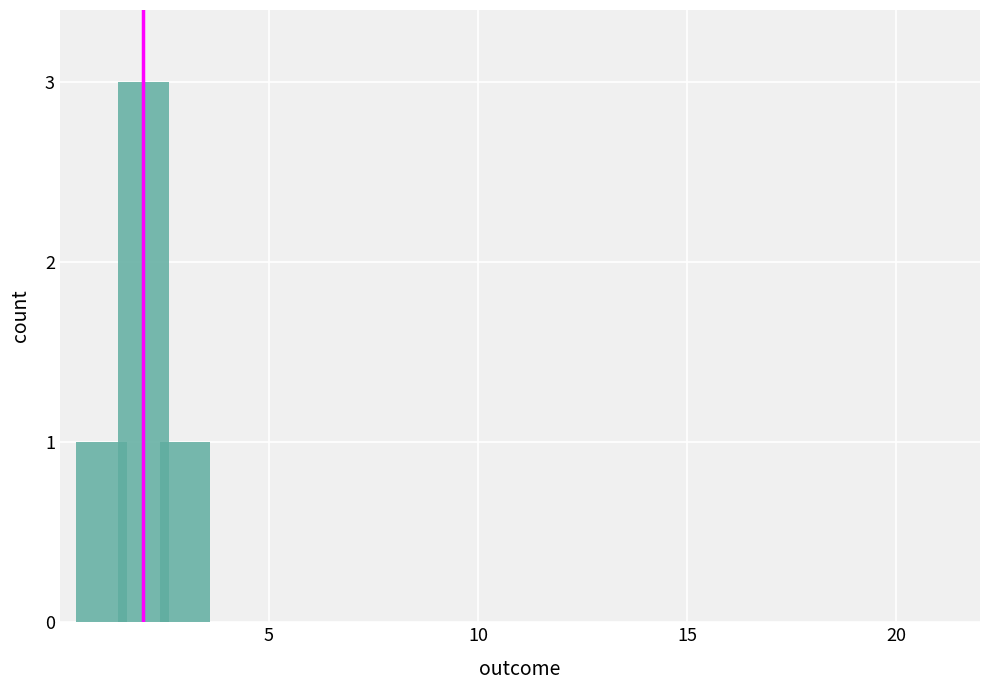

What is the sum of all values?

5